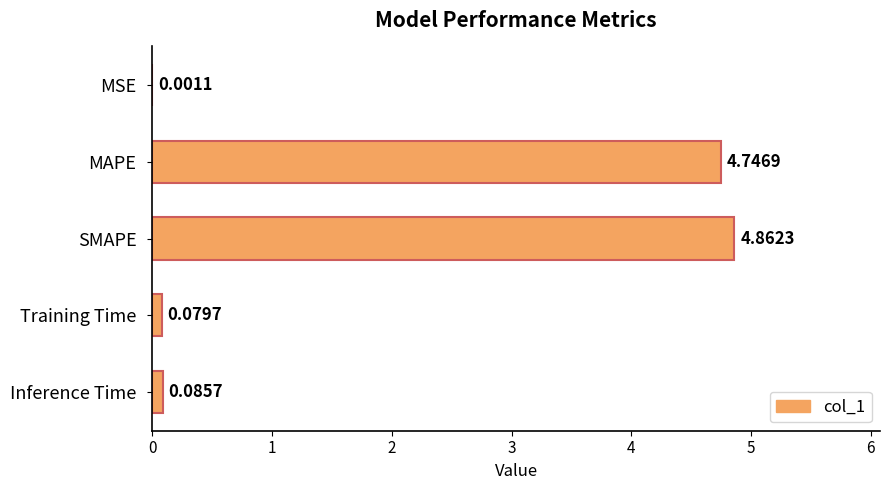

What is the sum of all values?

9.8